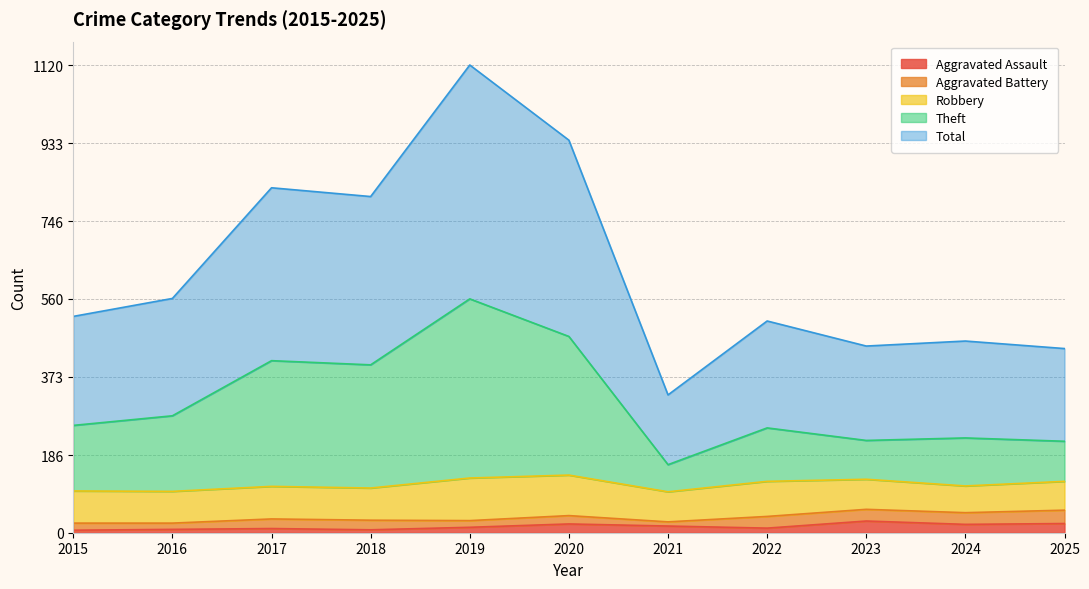

At which label does Theft first exceed 257?

2016